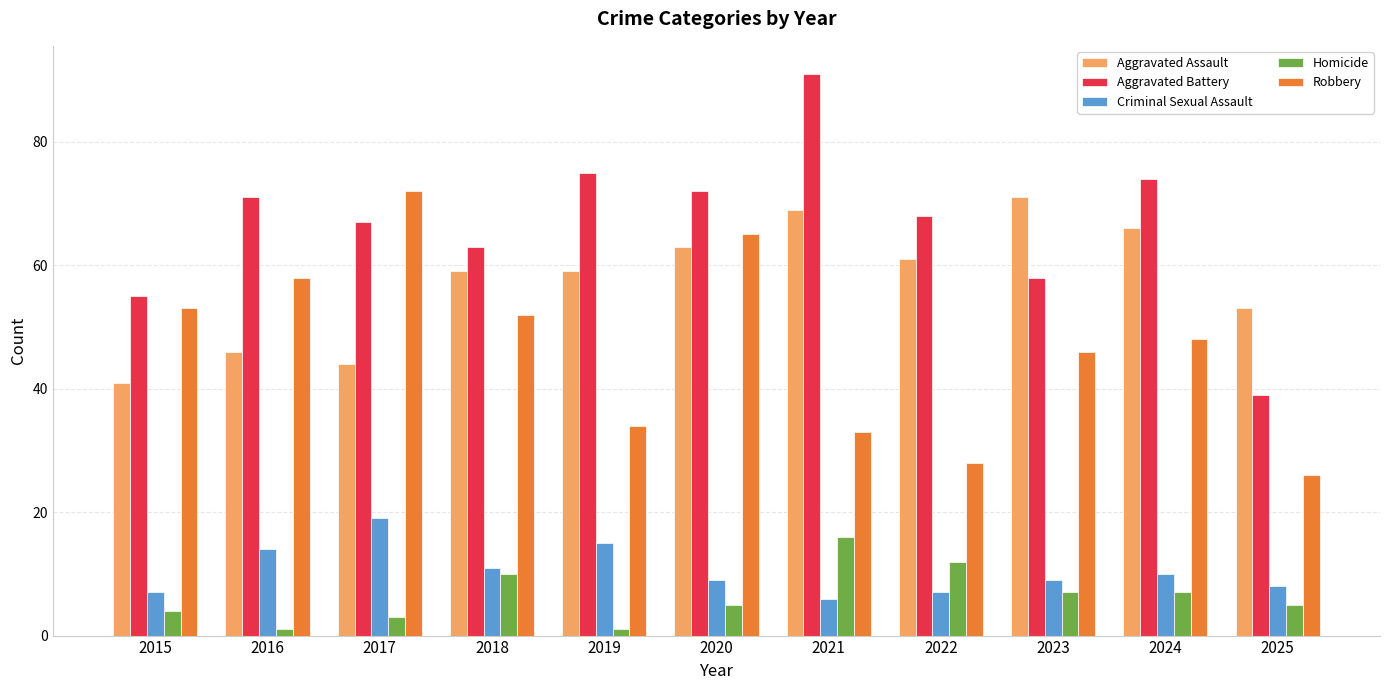

How many bars are there in each group?

5